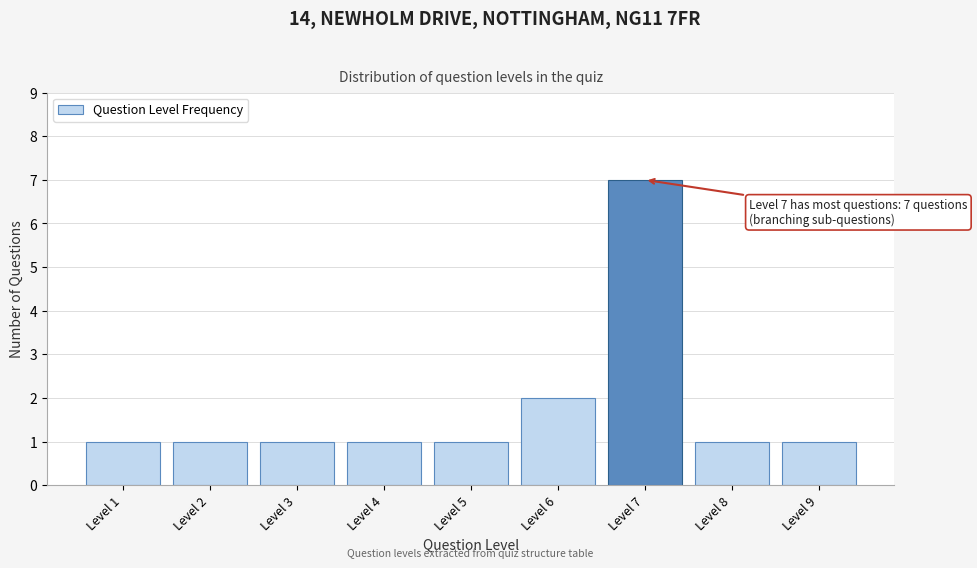

Reading left to right, extract all data points from this chart.

Level 1=1	Level 2=1	Level 3=1	Level 4=1	Level 5=1	Level 6=2	Level 7=7	Level 8=1	Level 9=1